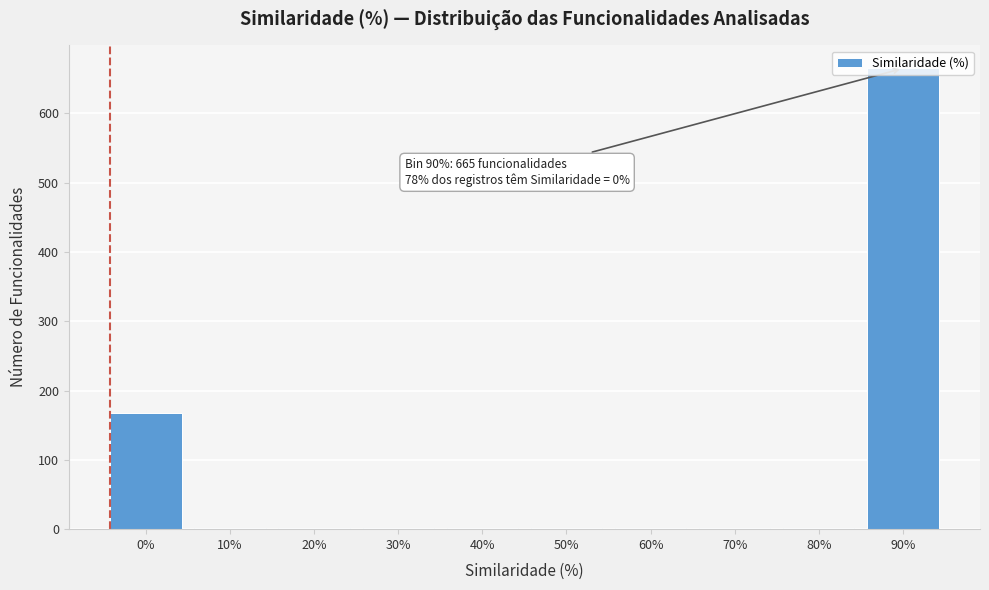

True or false: the data shows 168 at 0%.

True